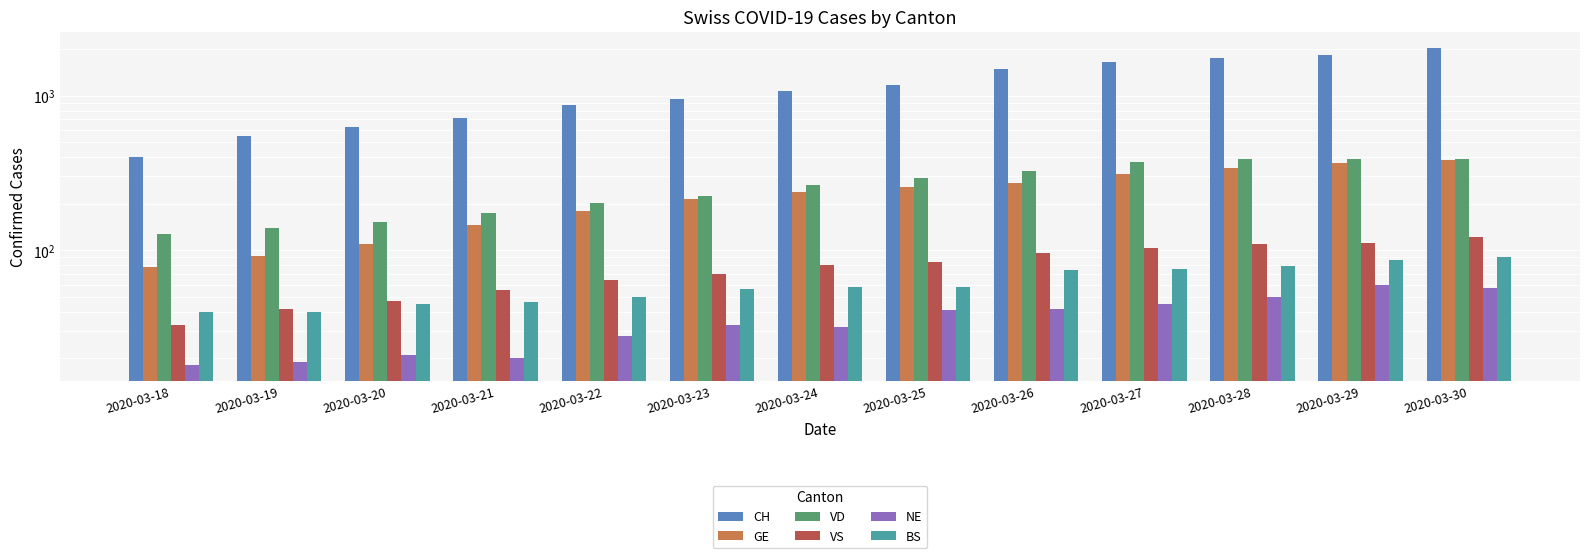

Are the bars horizontal?

No